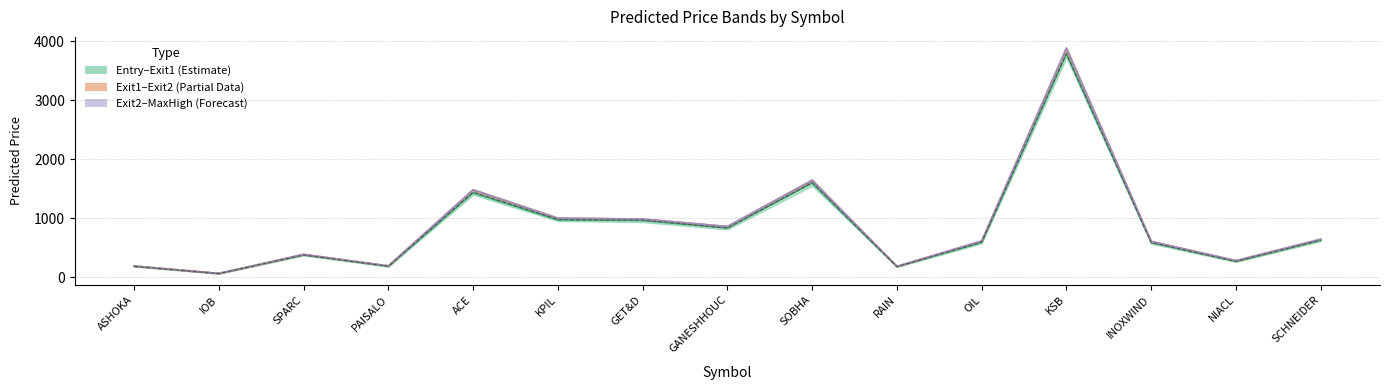

Reading right to left, what are all the values shown in this chart?

predTmOpen: SCHNEIDER=629.6	NIACL=271.1	INOXWIND=591.5	KSB=3787.1	OIL=592.7	RAIN=181.6	SOBHA=1598.9	GANESHHOUC=836.1	GET&D=963.6	KPIL=973.8	ACE=1431.1	PAISALO=186.1	SPARC=381.0	IOB=65.0	ASHOKA=187.2
predTmExit2: SCHNEIDER=646.6	NIACL=284.1	INOXWIND=610.1	KSB=3881.8	OIL=616.9	RAIN=186.9	SOBHA=1645.5	GANESHHOUC=862.7	GET&D=989.5	KPIL=1004.2	ACE=1485.1	PAISALO=195.4	SPARC=390.1	IOB=67.7	ASHOKA=192.7
predTmMaxhigh: SCHNEIDER=647.4	NIACL=284.6	INOXWIND=610.6	KSB=3885.2	OIL=617.5	RAIN=187.0	SOBHA=1648.2	GANESHHOUC=863.1	GET&D=989.7	KPIL=1004.7	ACE=1485.9	PAISALO=195.6	SPARC=390.2	IOB=67.7	ASHOKA=192.9
predTmClose: SCHNEIDER=630.9	NIACL=269.7	INOXWIND=590.2	KSB=3790.2	OIL=597.1	RAIN=181.4	SOBHA=1605.8	GANESHHOUC=836.3	GET&D=969.3	KPIL=979.5	ACE=1443.4	PAISALO=188.0	SPARC=380.1	IOB=65.2	ASHOKA=187.1